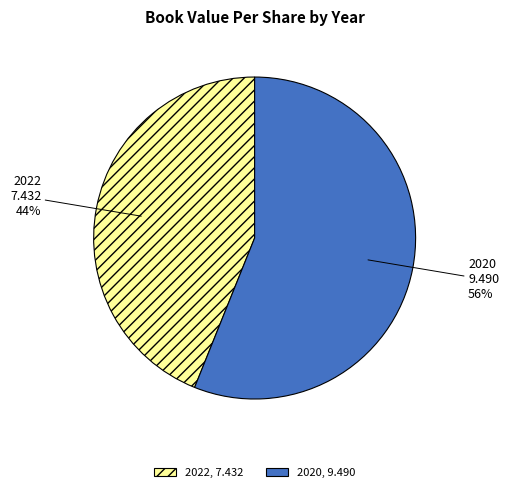

Is there any slice that represents more than half of the pie?

Yes